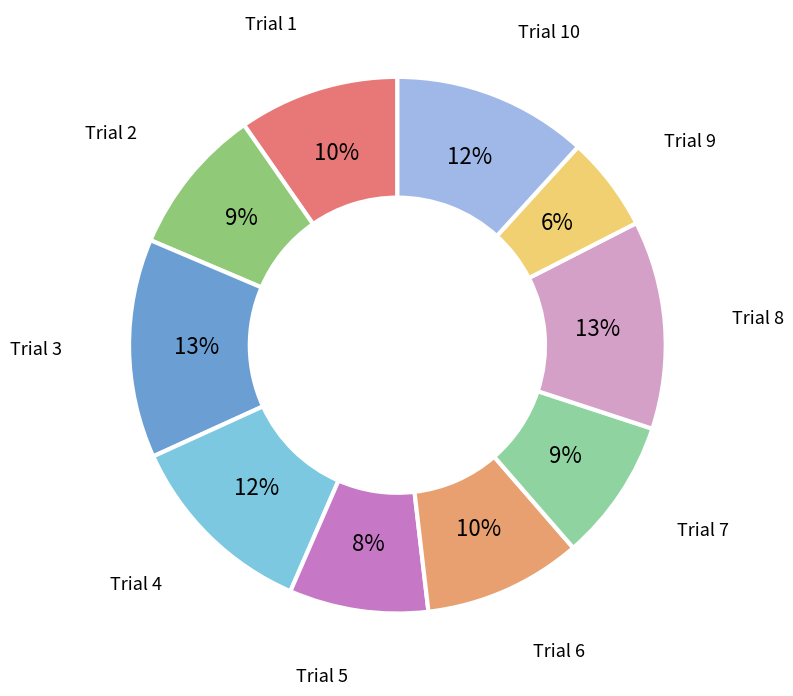

To the nearest percent, what is the difference between the largest and smallest slice percentages?

7%